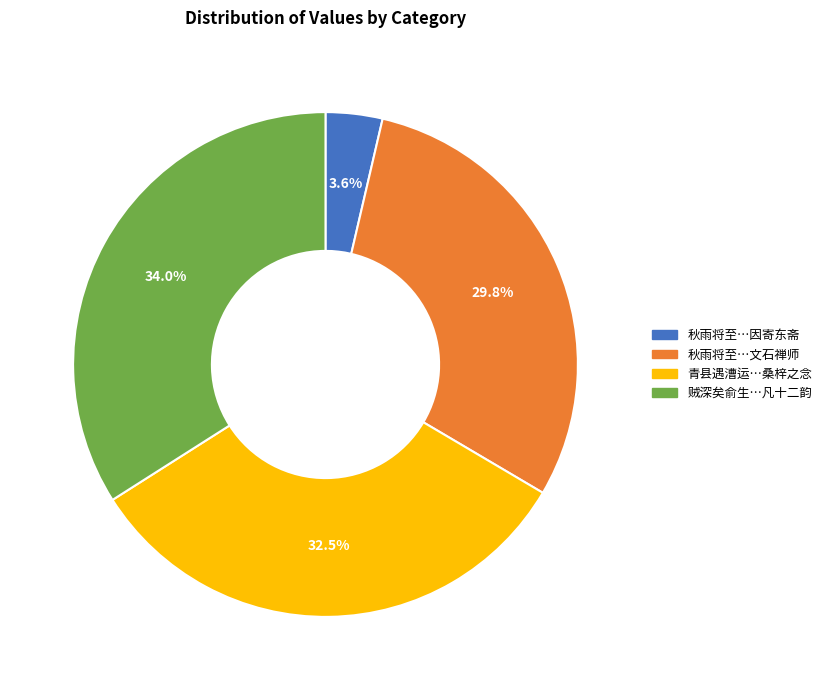

Is there any slice that represents more than half of the pie?

No